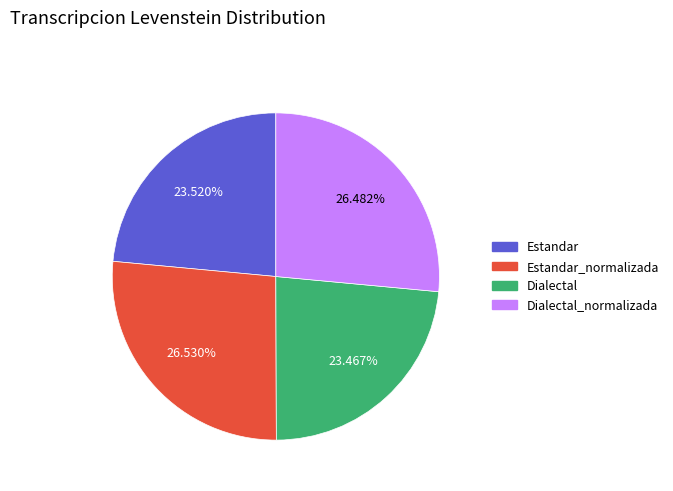

To the nearest percent, what portion does Estandar_normalizada represent?

27%